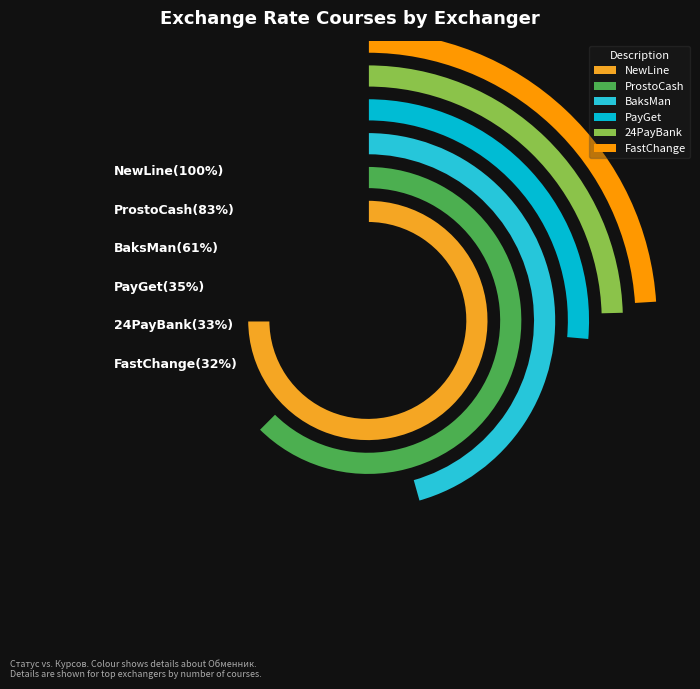

Approximately how many times larger is the value at 1 compared to 2?

1.4